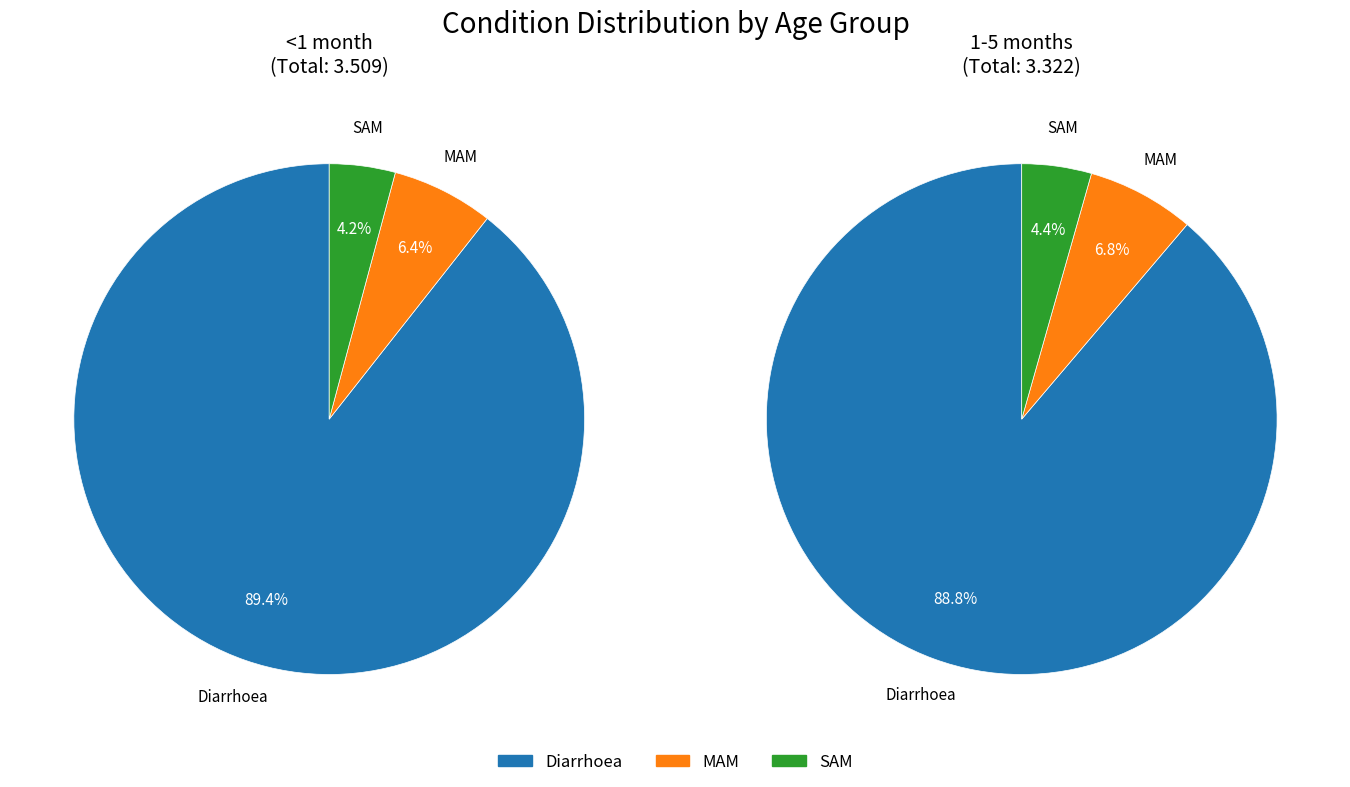

What percentage do Diarrhoea and SAM together represent?

93.6%